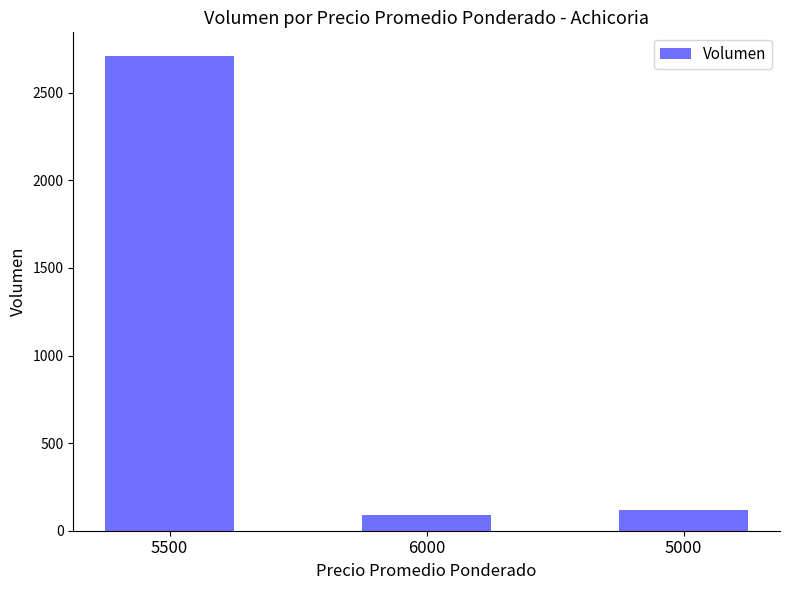

Reading left to right, extract all data points from this chart.

2710	90	120